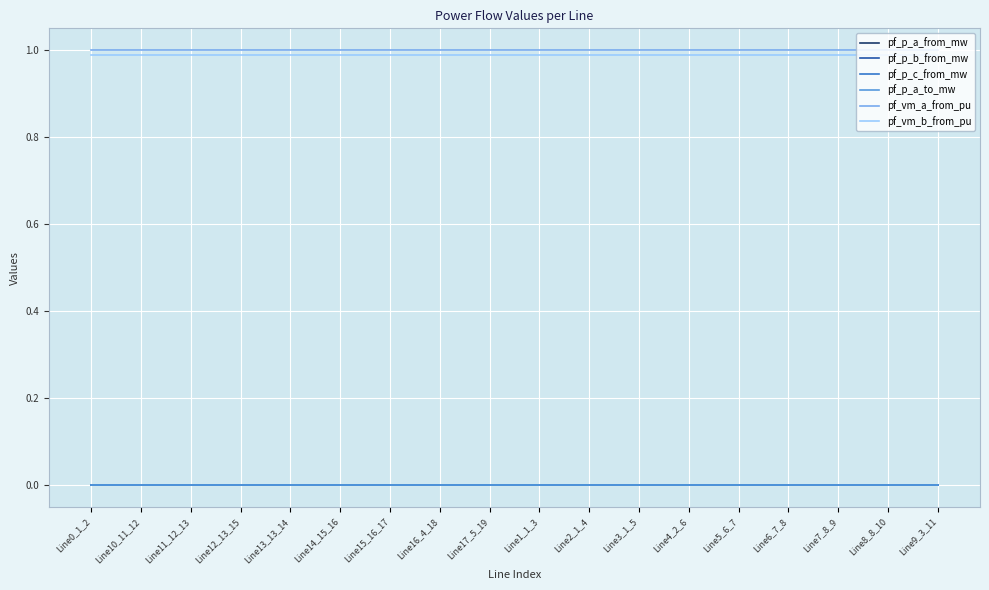

True or false: pf_vm_a_from_pu has more than 2 interior local peaks.

False